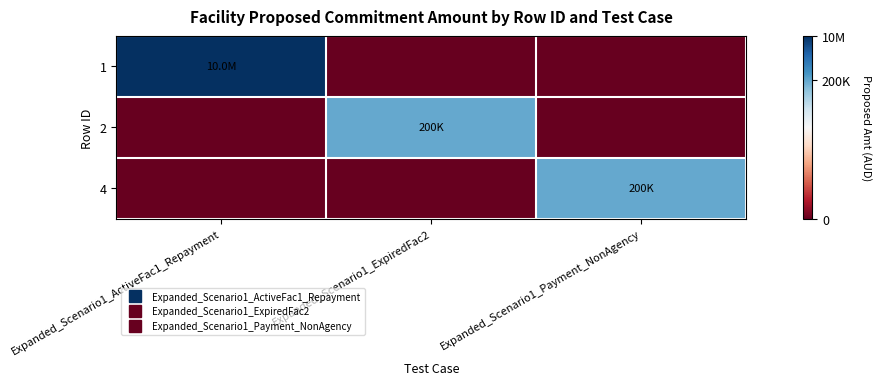

Count the number of categories in the chart.

3